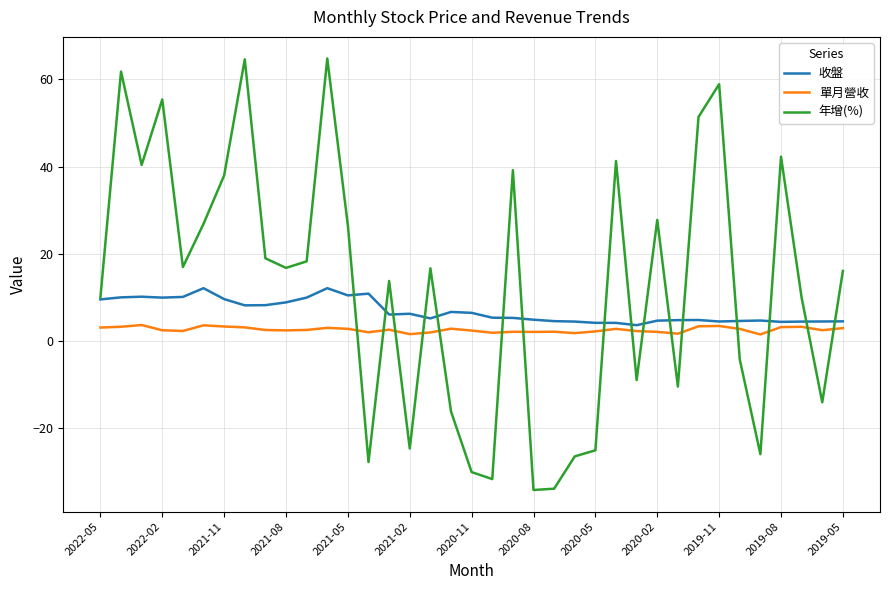

Which series has the widest spread of values?

年增(%)